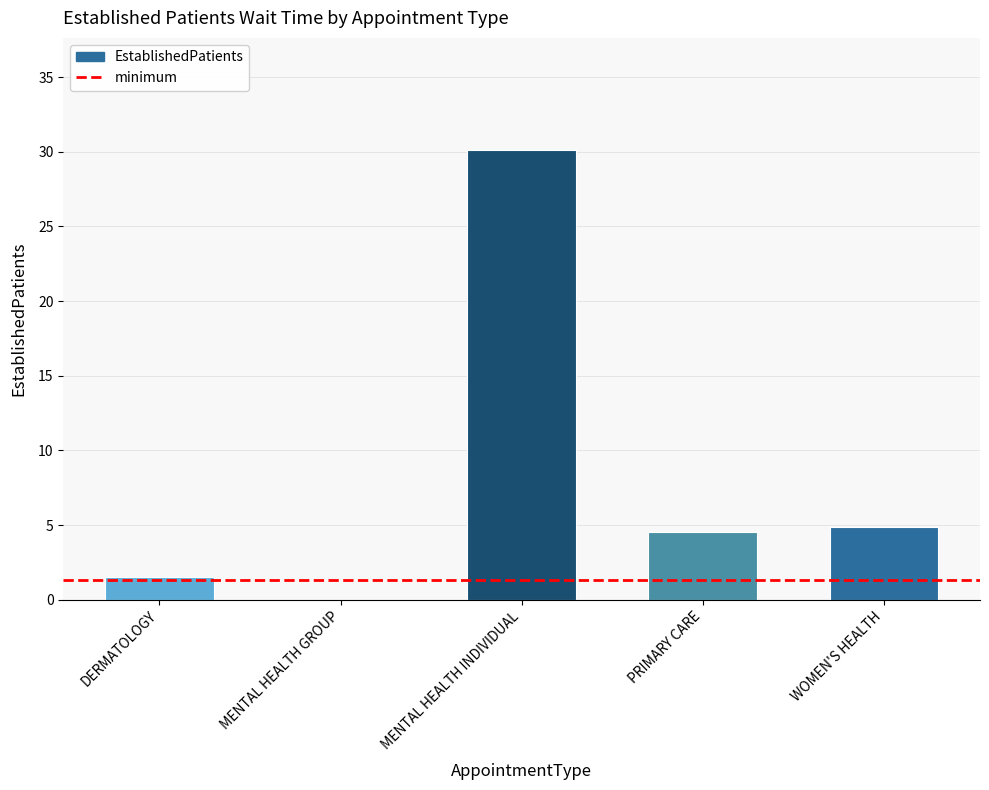

Reading left to right, extract all data points from this chart.

1.5	0.0	30.1	4.5	4.9